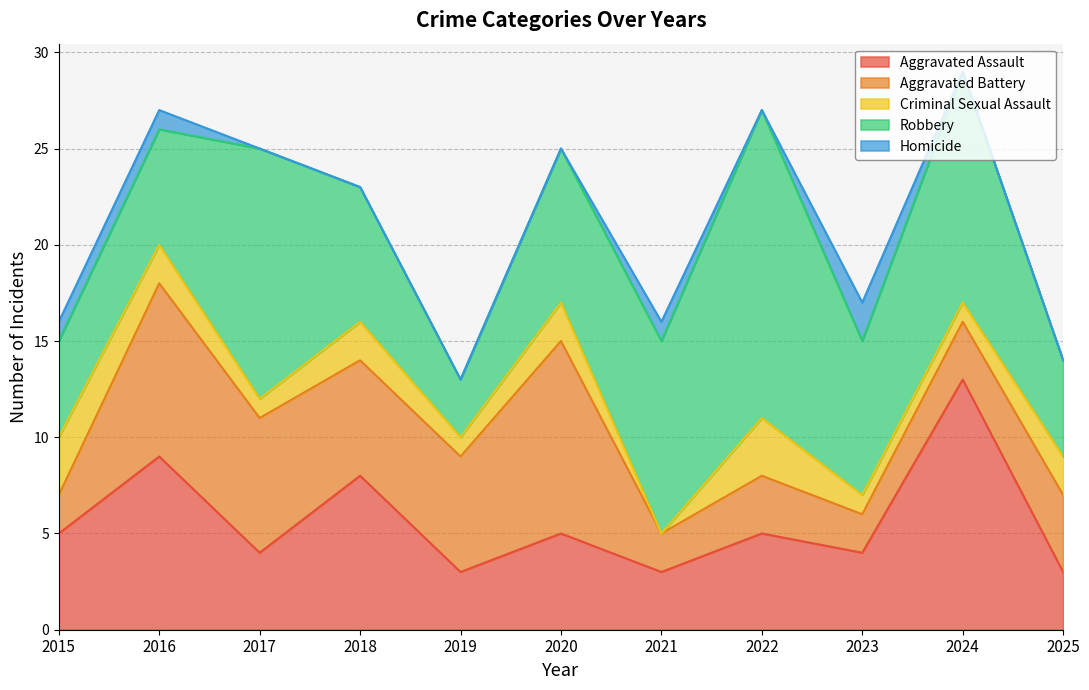

The Aggravated Battery series shows 1 at 2023. True or false?

False